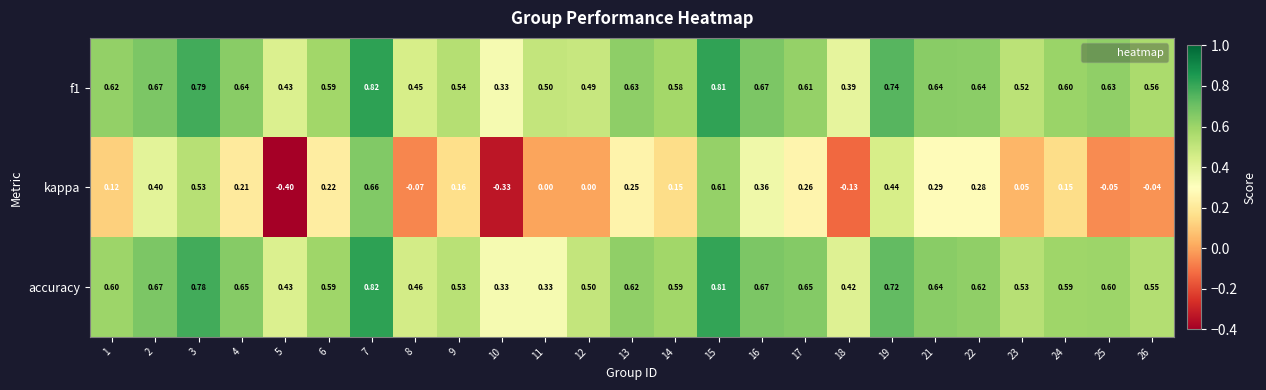

Is the value of accuracy at 3 greater than the value of f1 at 26?

Yes